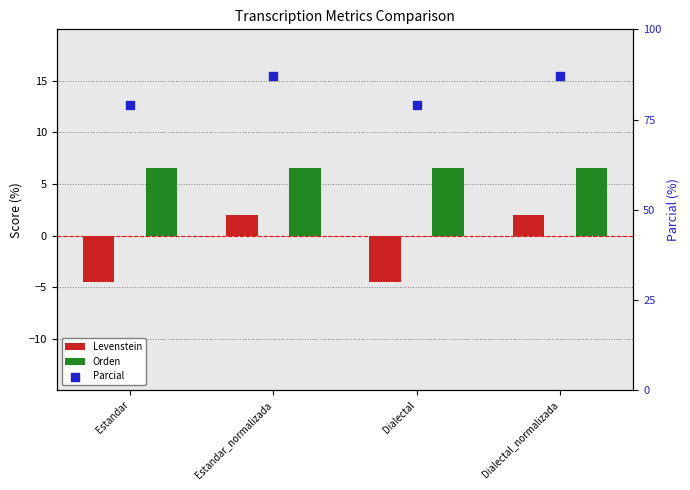

At how many categories does at least one series exceed 74?

4